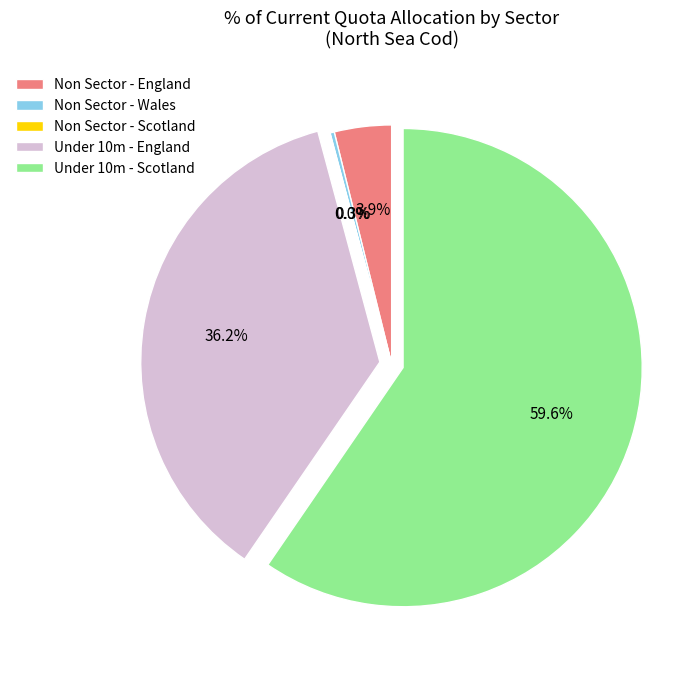

Which slice is the largest?

Under 10m - Scotland